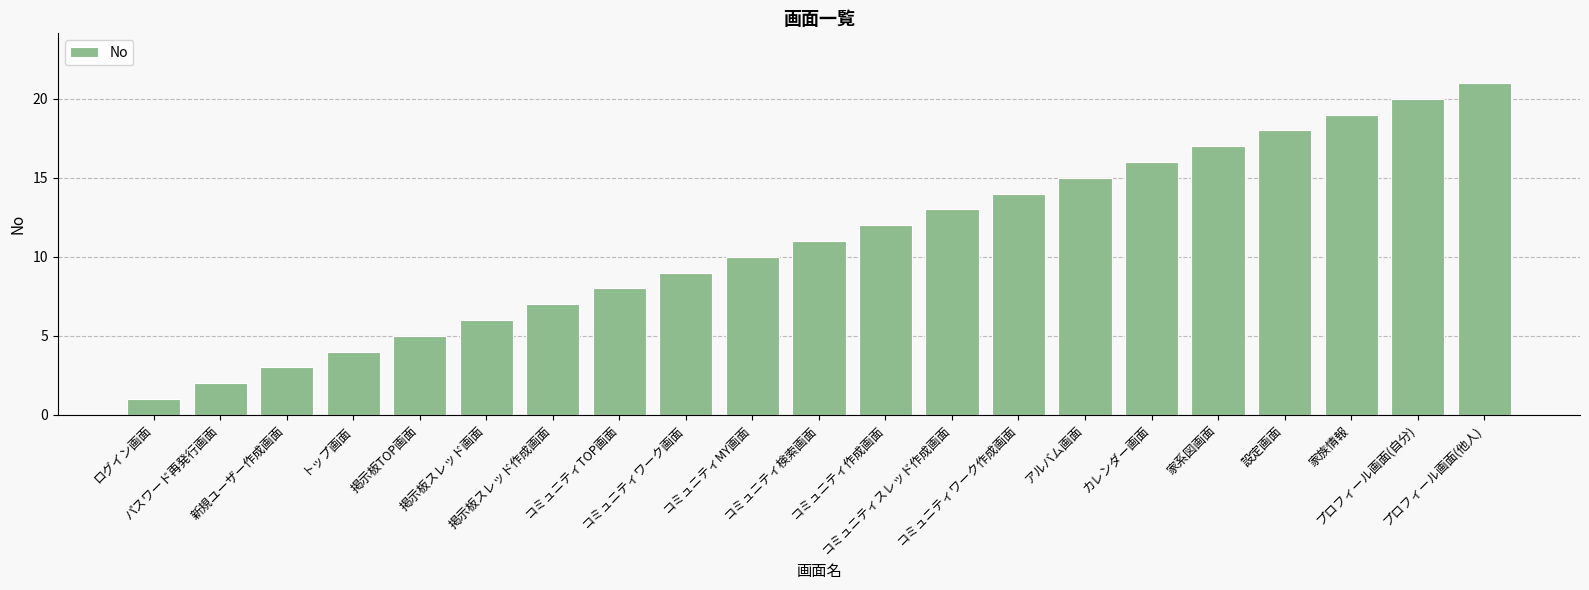

What is the sum of all values?

231